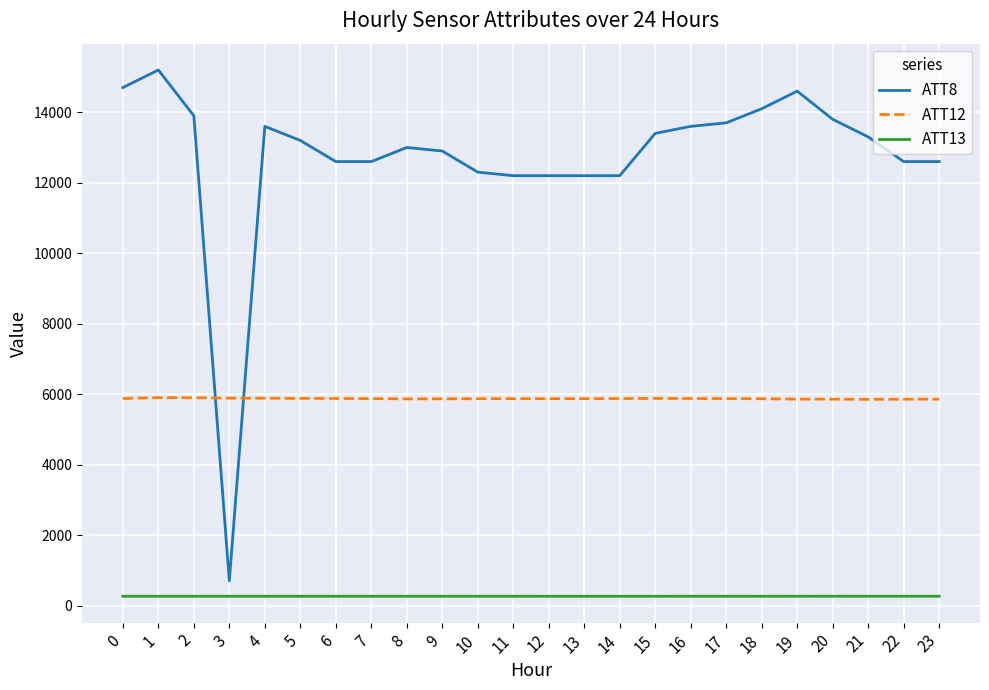

Rank the series by their average value, from highest to lowest.

ATT8, ATT12, ATT13